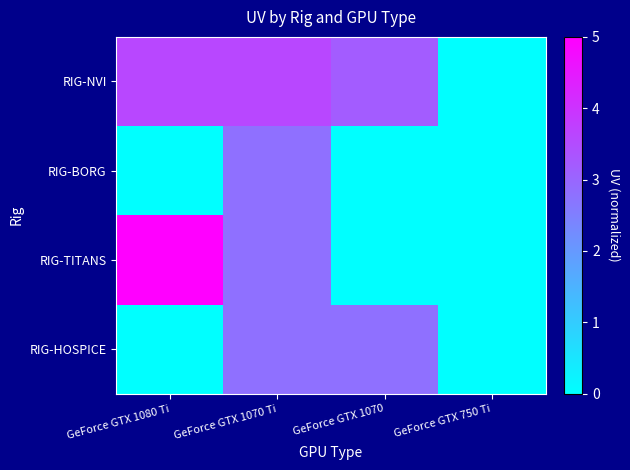

Which series has the largest total across all categories?

RIG-NVI